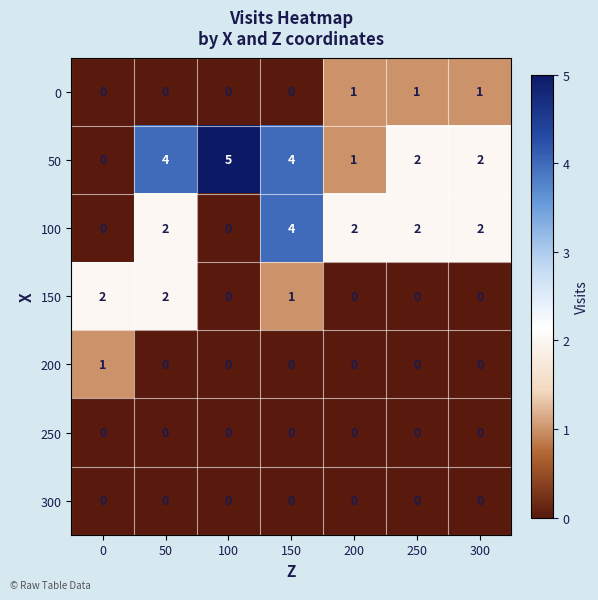

What is the sum of the 50 values at 250 and 150?

6